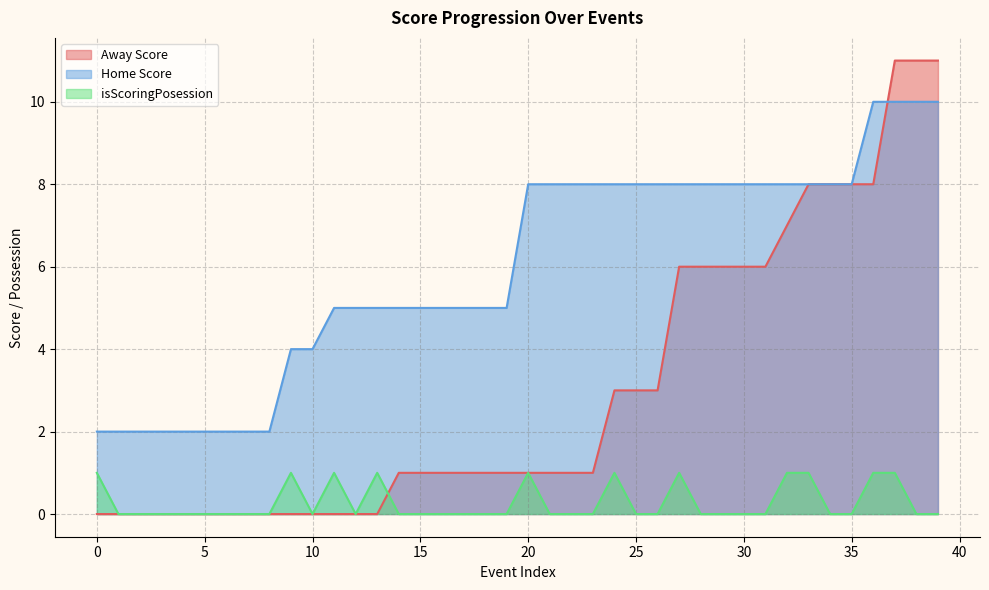

What is the label of the 21st point from the right?

19